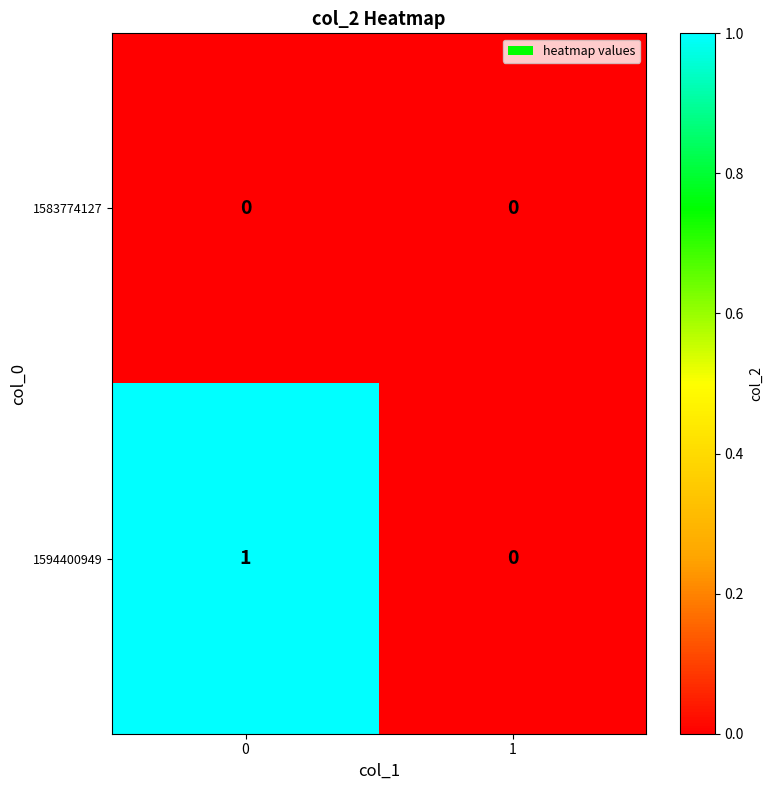

Which series has the largest total across all categories?

1594400949